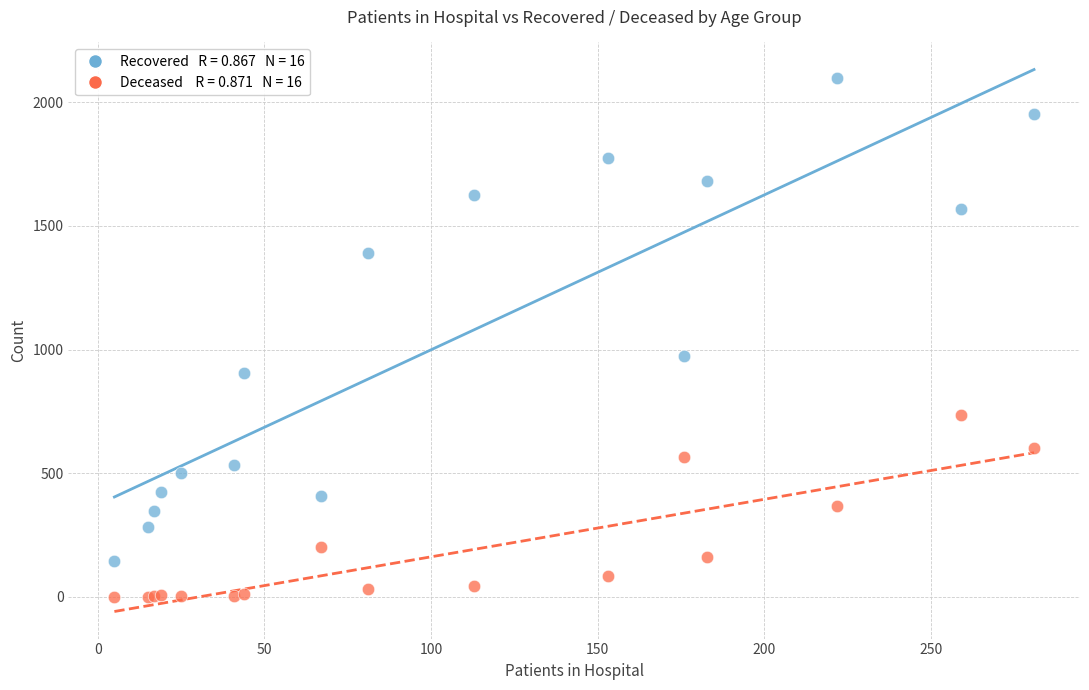

Across all series, what Y value is closest to 1049?

972